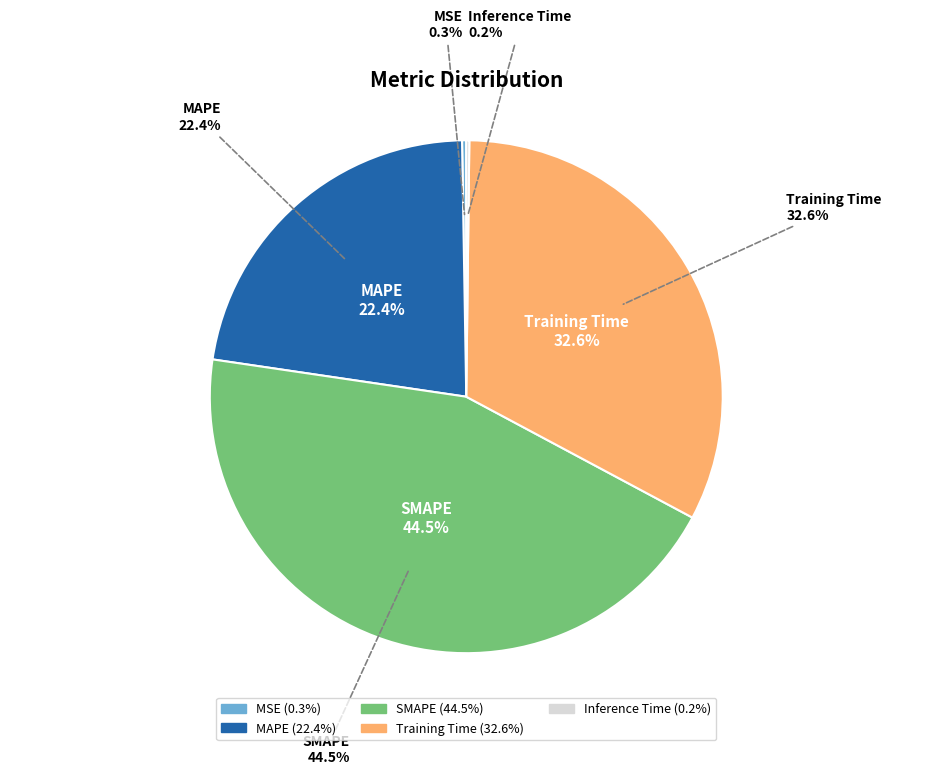

Which has a higher value, MSE or SMAPE?

SMAPE